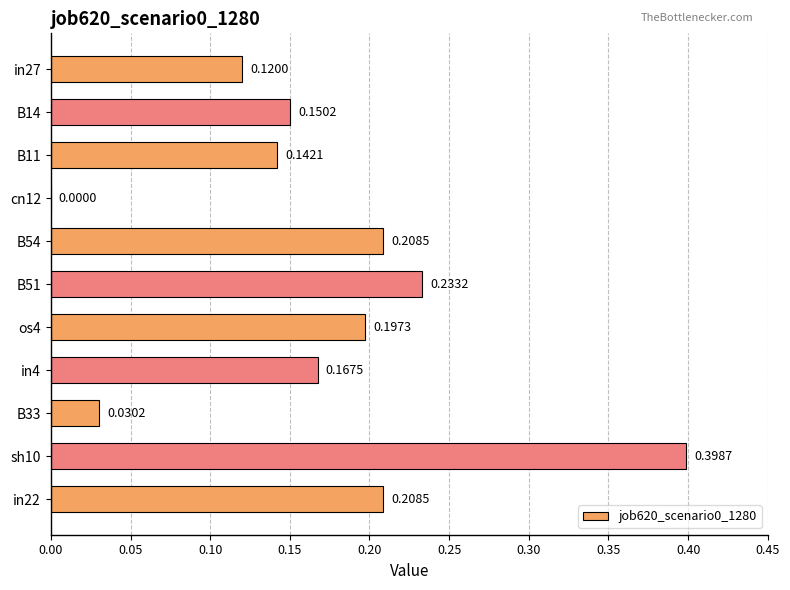

How many positive values are there?

10